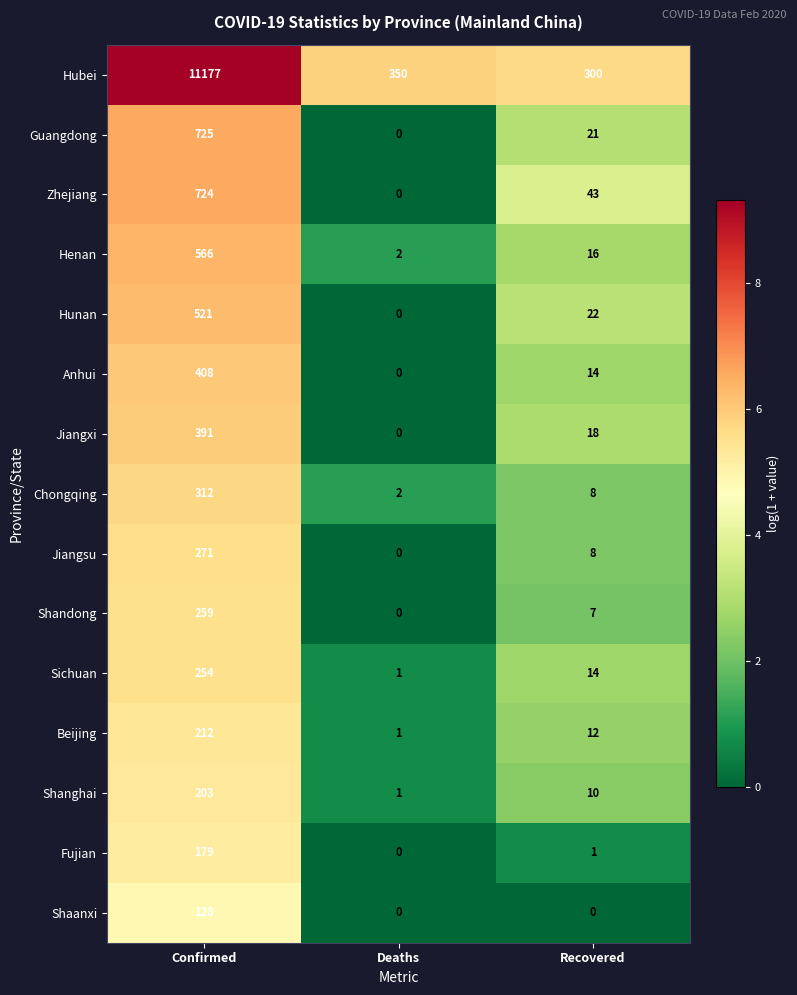

Which series has the widest spread of values?

Hubei